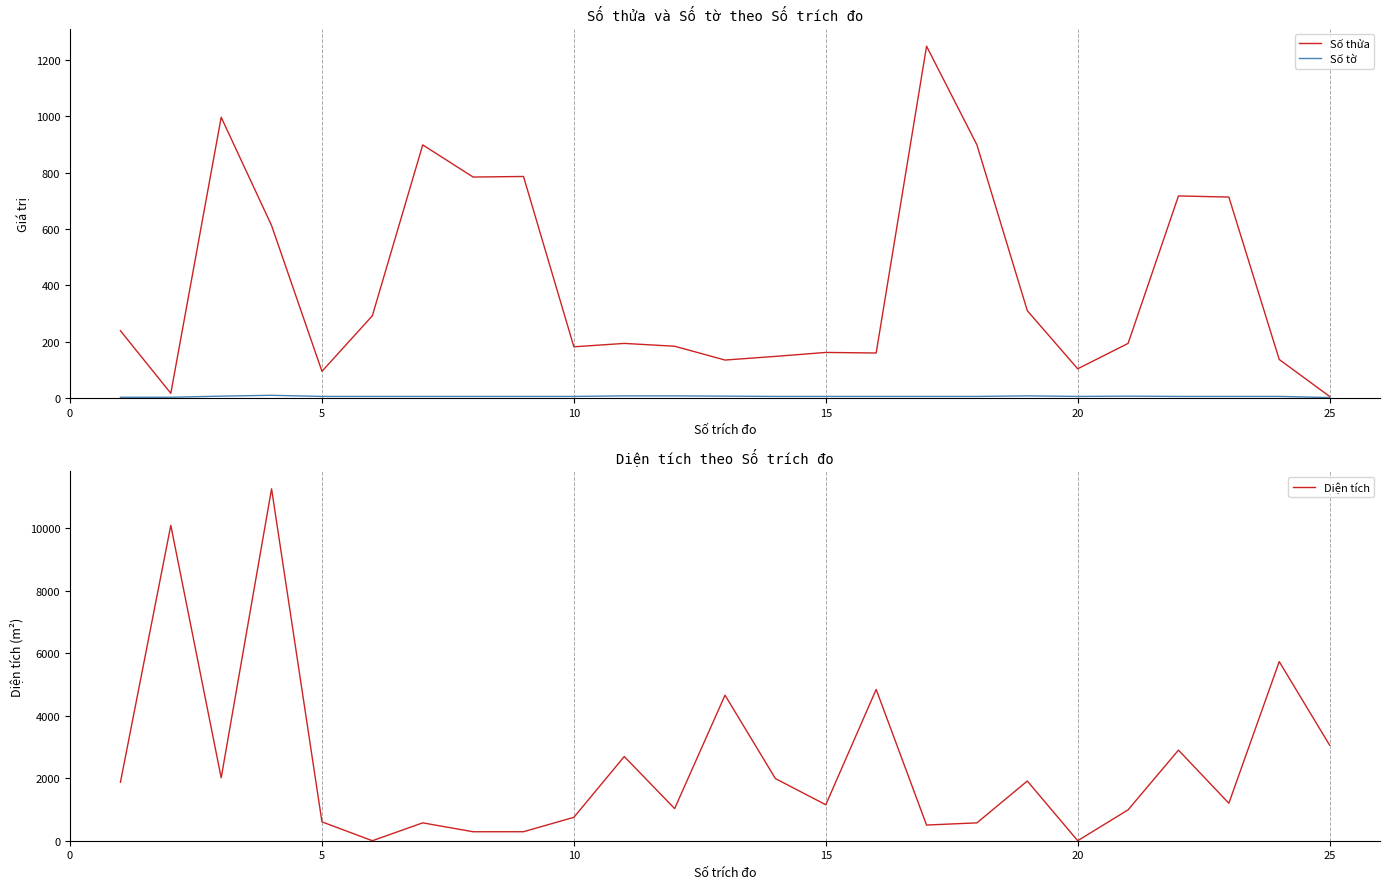

Does the chart have visible grid lines?

Yes